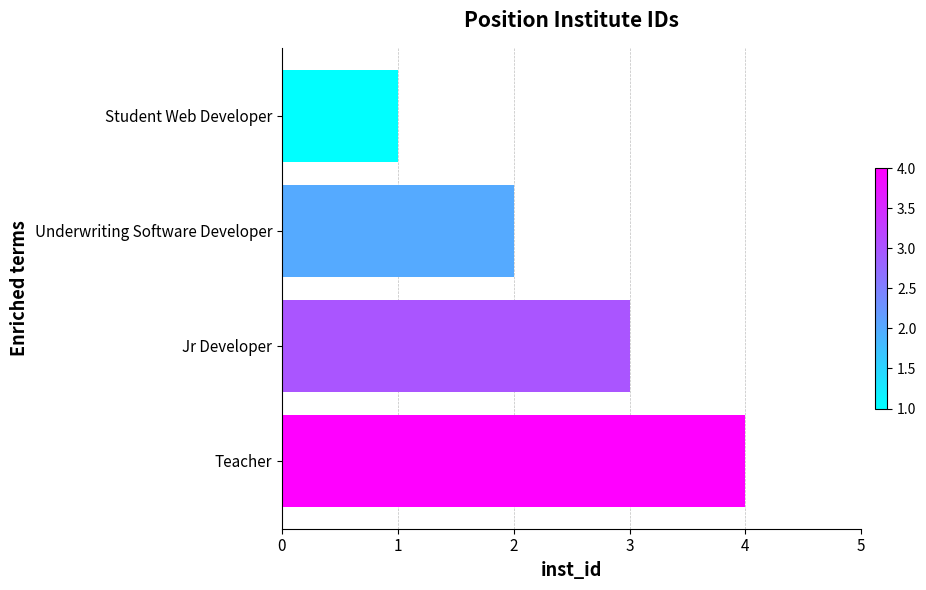

Is it true that the value at Jr Developer is 3?

True